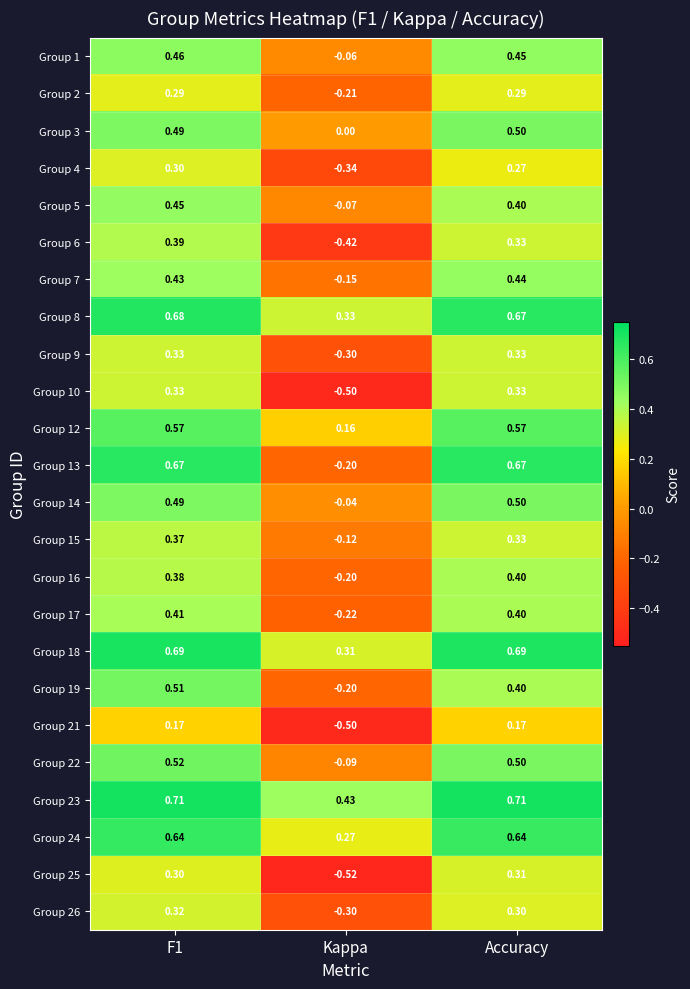

At how many categories does at least one series exceed 0?

3